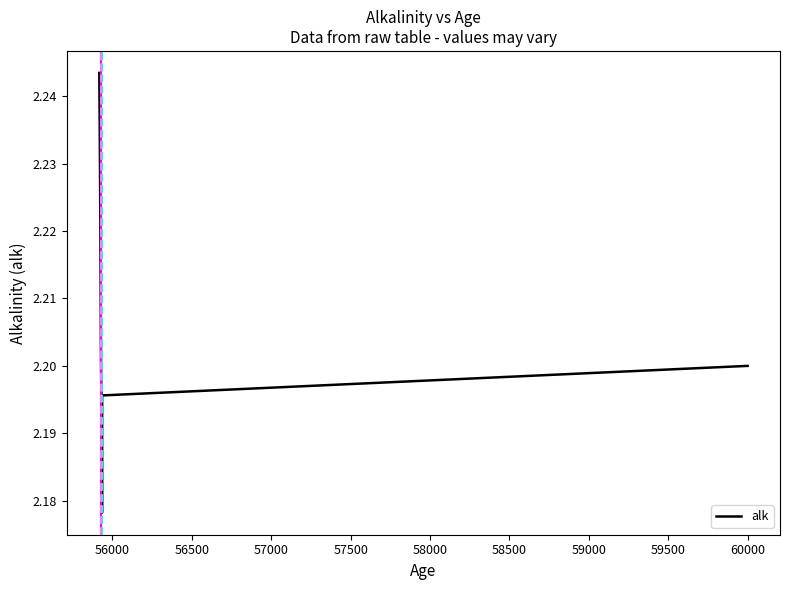

How many lines are shown in the chart?

1